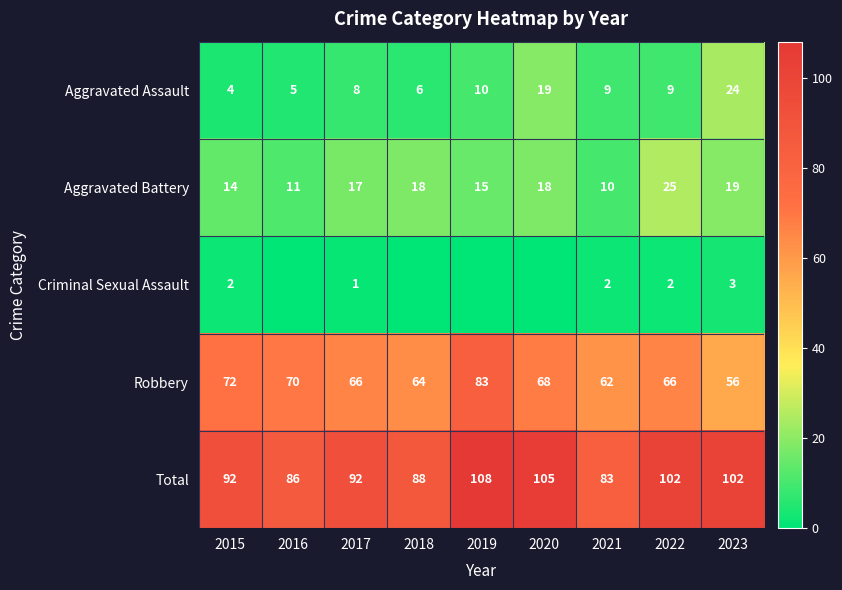

Is it true that Robbery equals 123 at 2015?

False